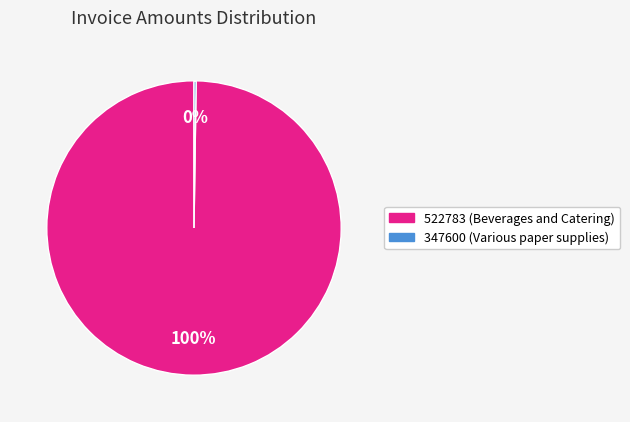

To the nearest percent, what is the difference between the largest and smallest slice percentages?

100%